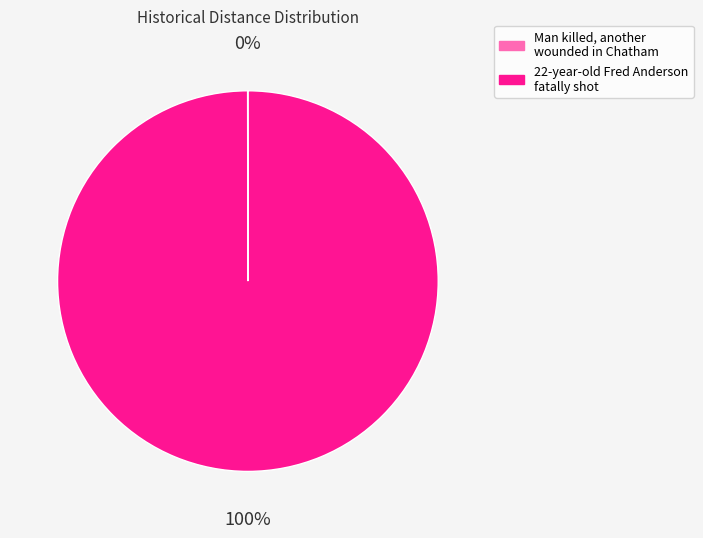

True or false: 22-year-old Fred Anderson fatally shot accounts for 100% of the total.

True